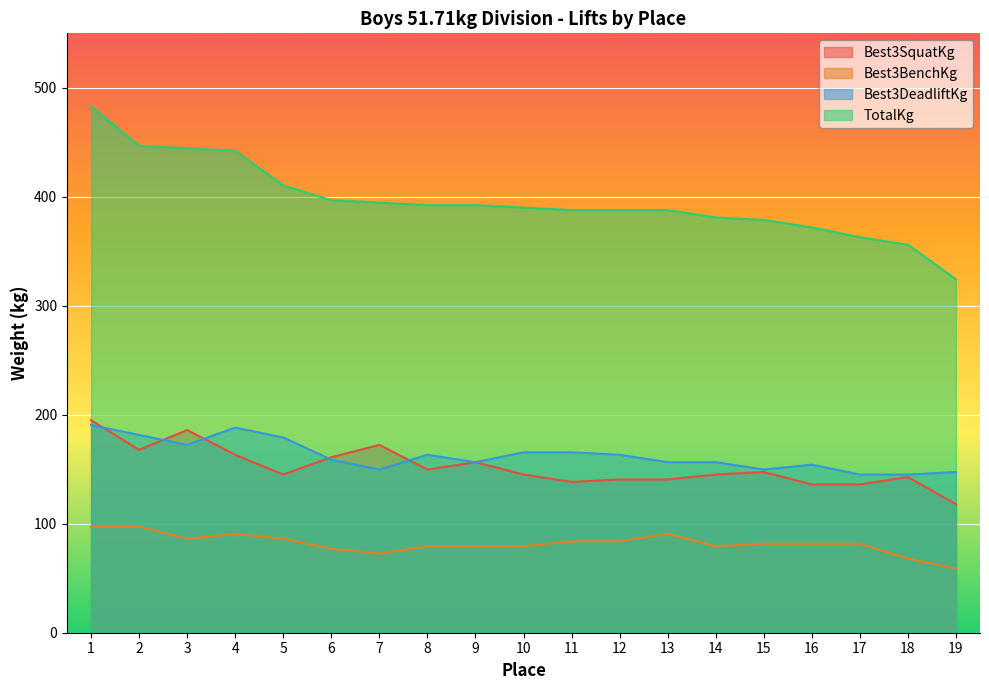

List the series in order of their peak value, lowest first.

Best3BenchKg, Best3DeadliftKg, Best3SquatKg, TotalKg